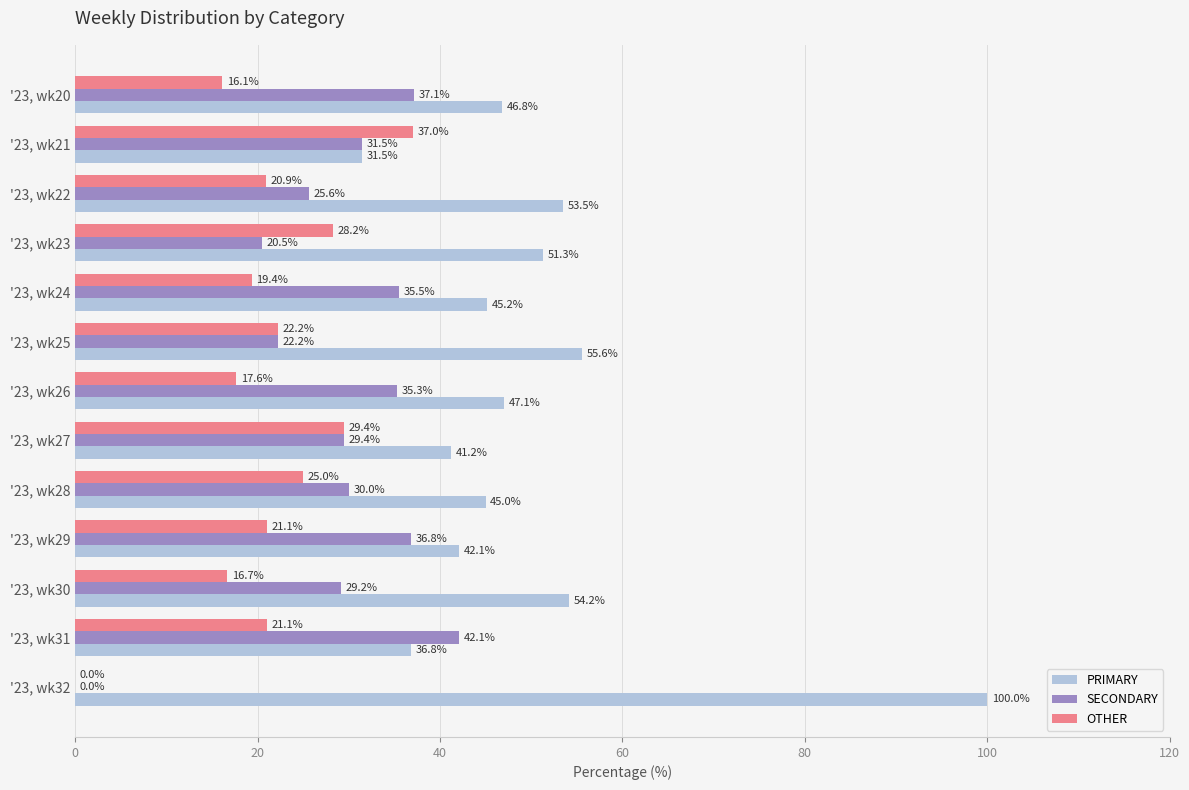

Which series has the largest total across all categories?

PRIMARY